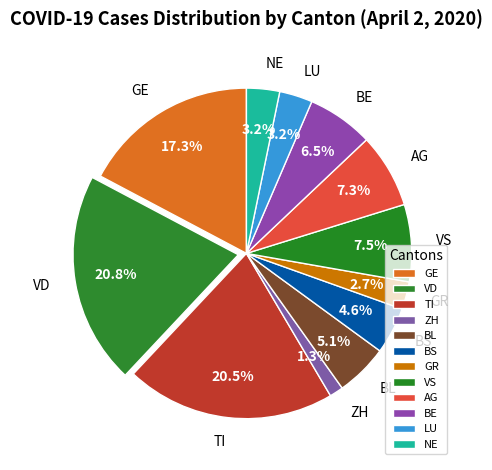

Do AG and LU together represent more than half of the pie?

No